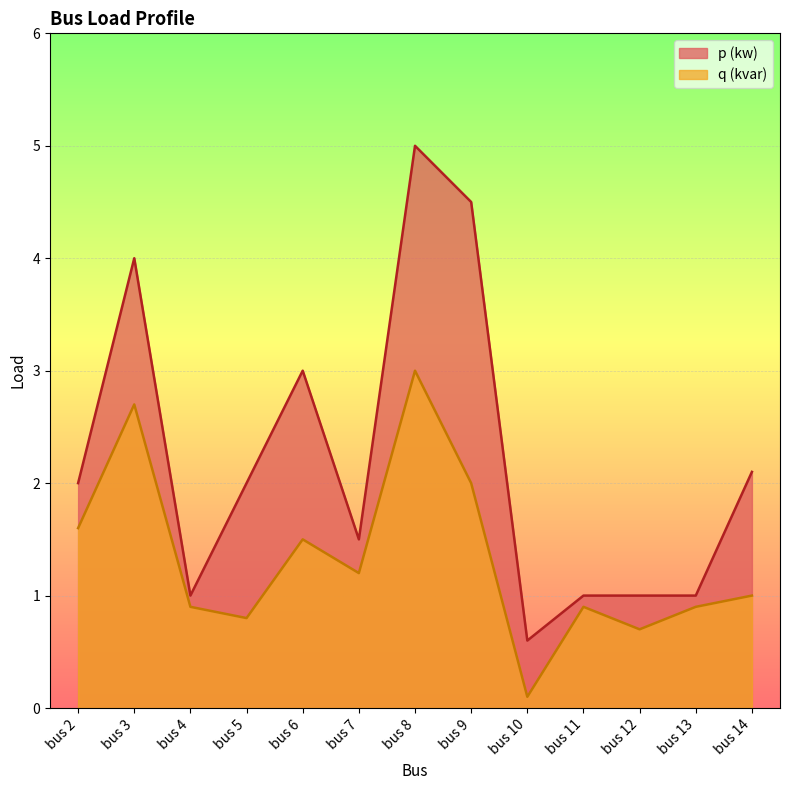

Between bus 14 and bus 6, which is larger?

bus 6